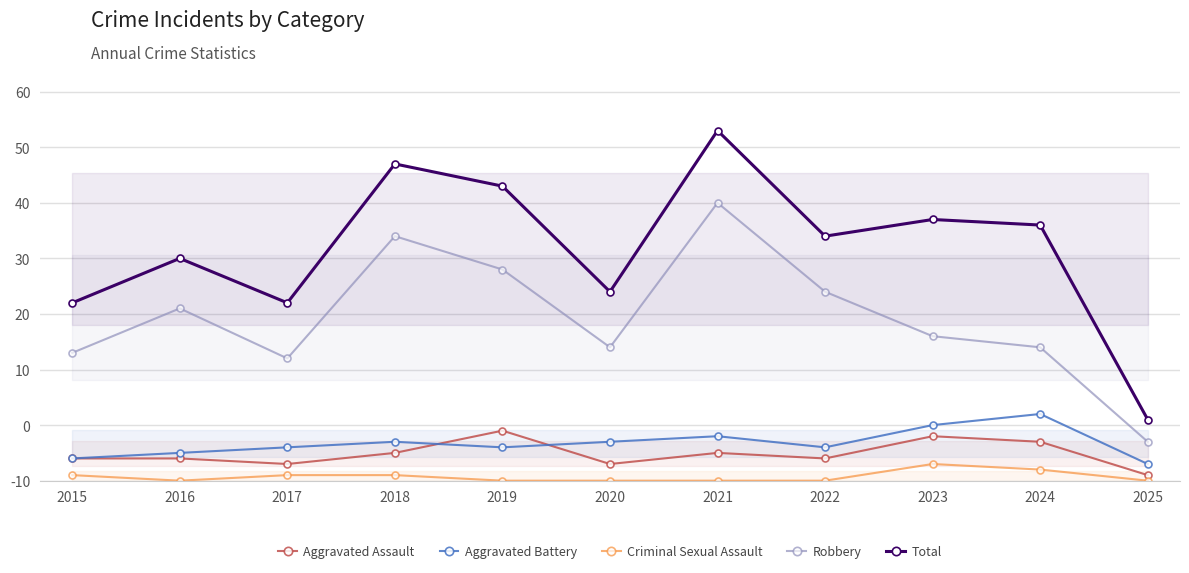

What are all the series names shown in the legend?

Aggravated Assault, Aggravated Battery, Criminal Sexual Assault, Robbery, Total